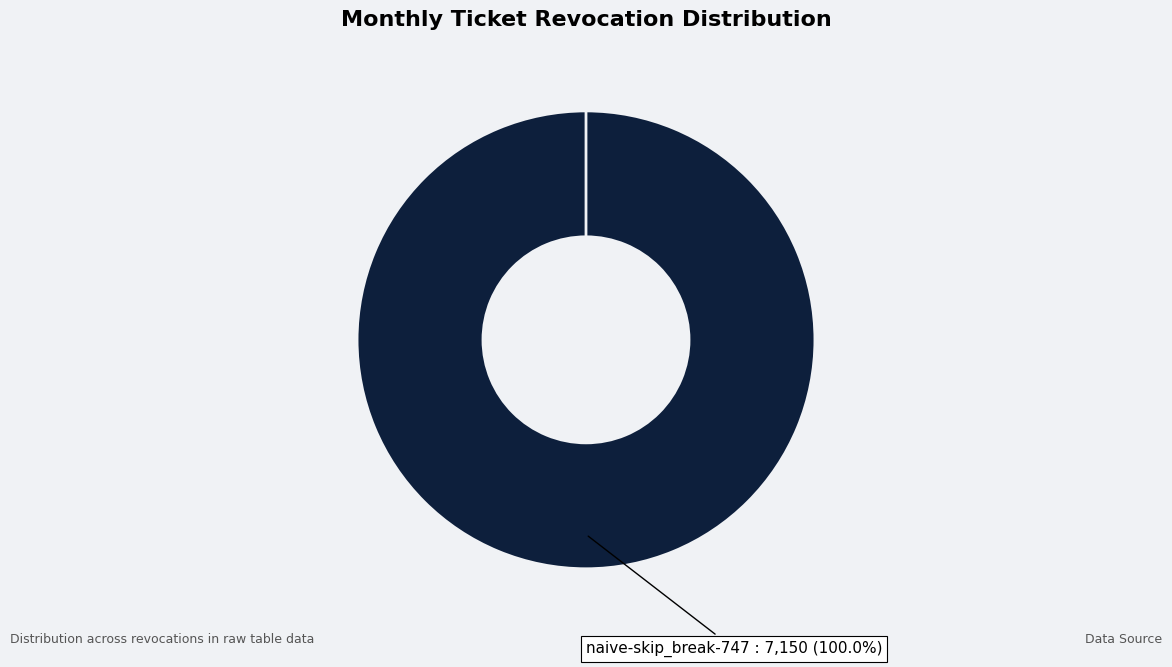

What is the majority slice?

naive-skip_break-747